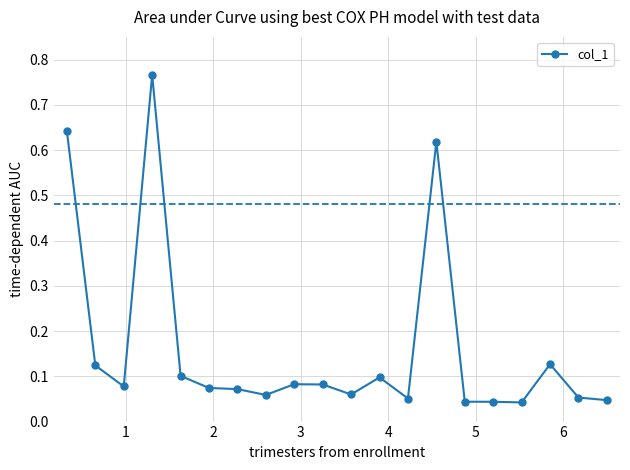

What is the difference between the maximum and minimum values?

0.7